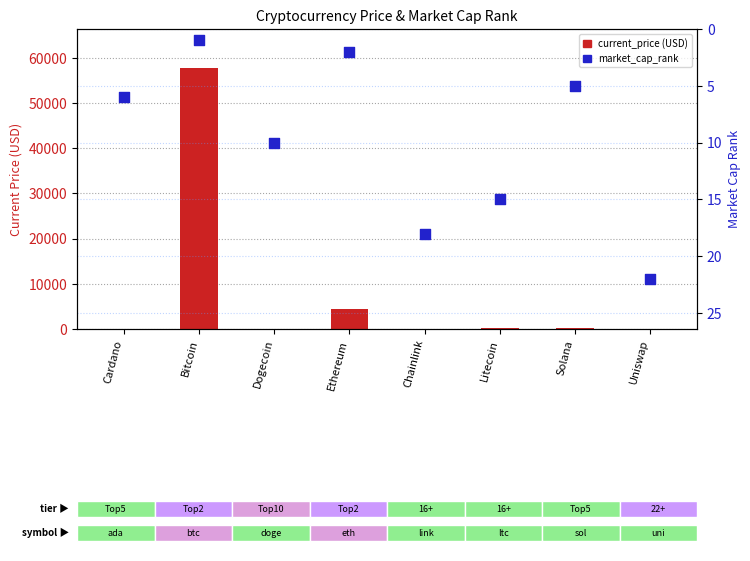

Which series has the widest spread of Y values?

current_price (USD)